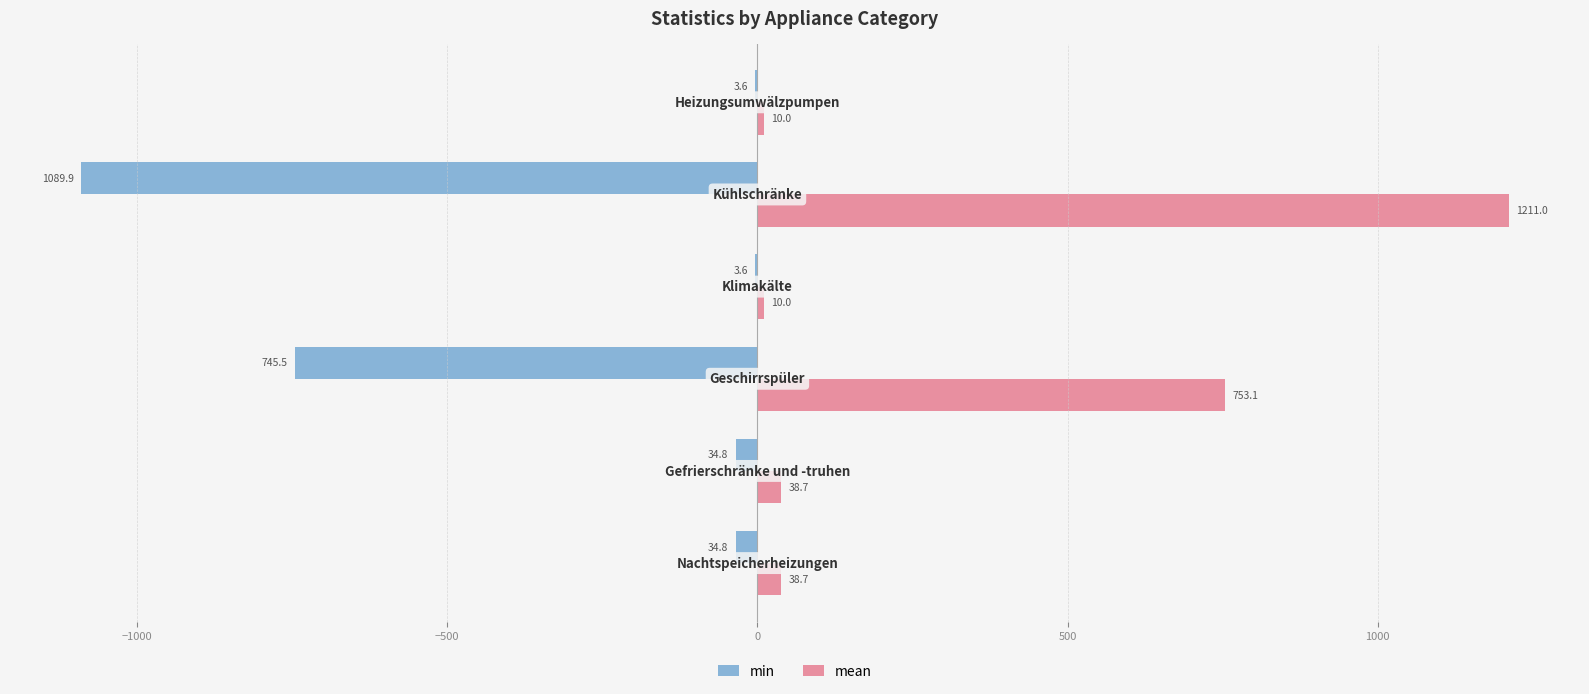

Which series has the largest total across all categories?

mean